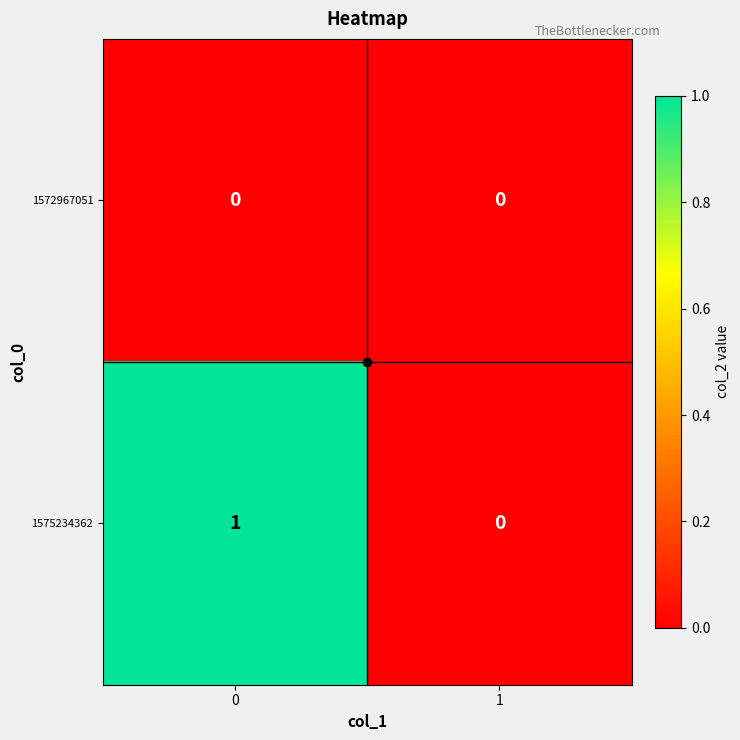

How many data points does each series have?

2